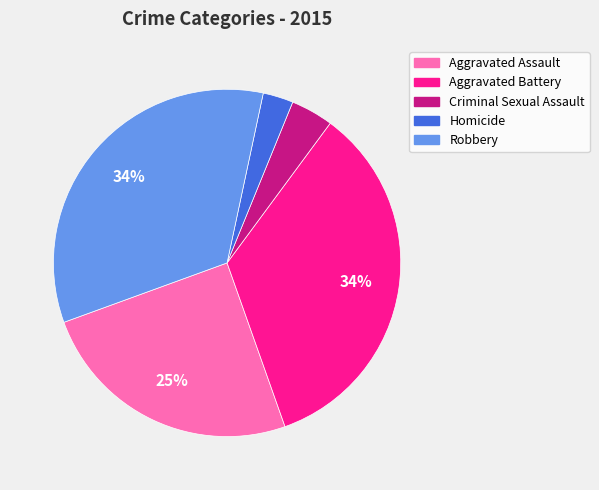

To the nearest percent, what is the combined percentage of Robbery and Homicide?

37%